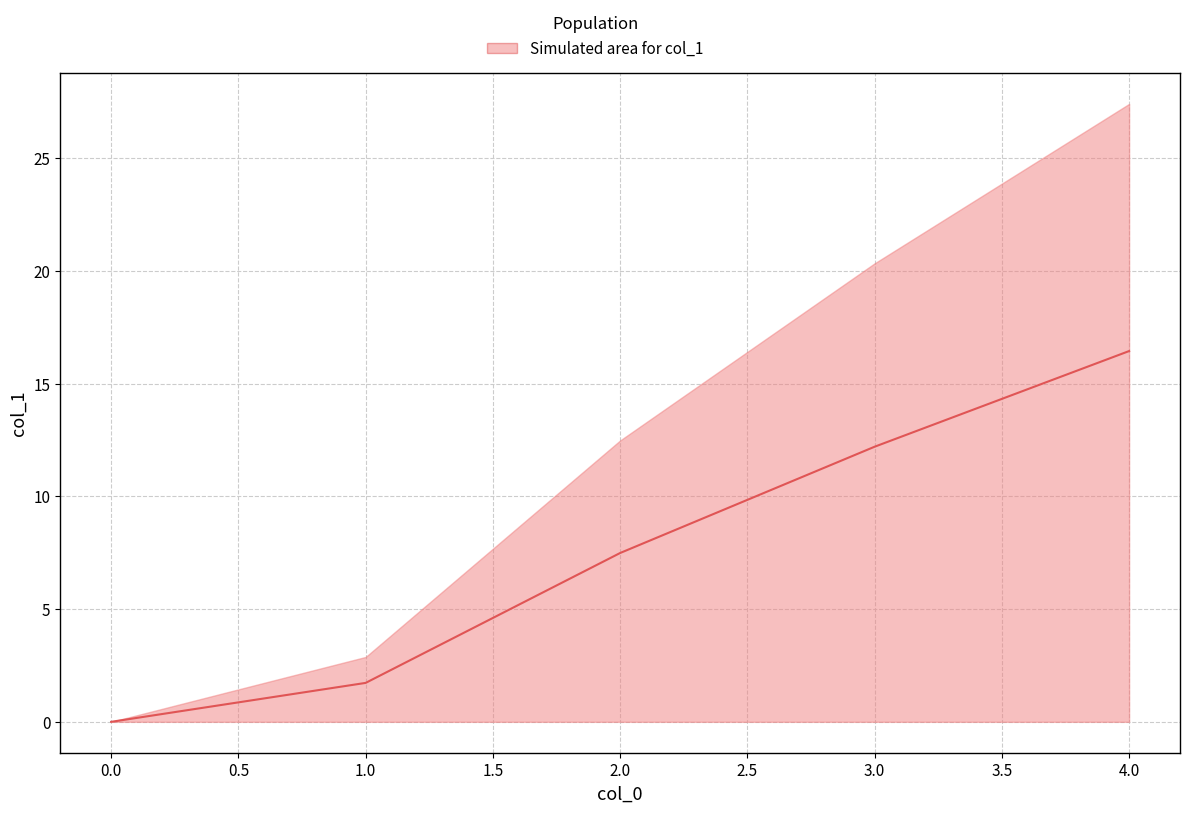

How many data points are less than 7?

2